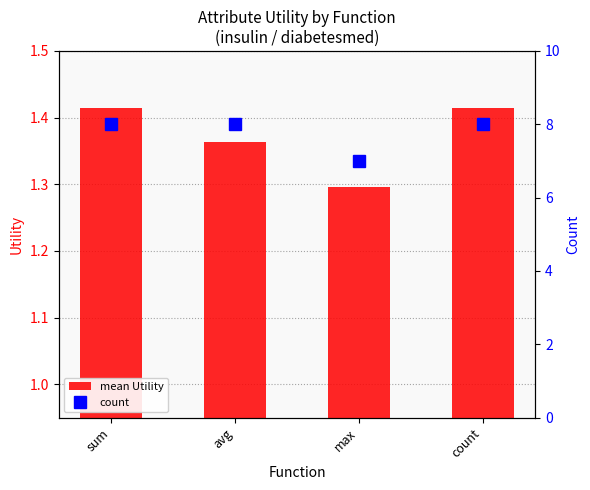

True or false: mean Utility has a value of 0.9 at avg.

False